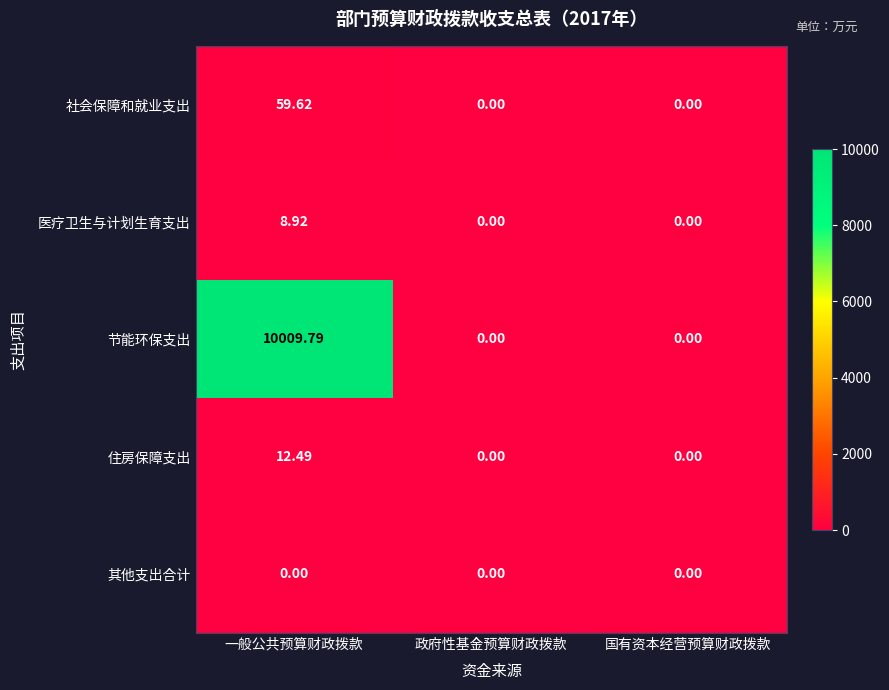

Which series changed the most between 一般公共预算财政拨款 and 政府性基金预算财政拨款?

节能环保支出